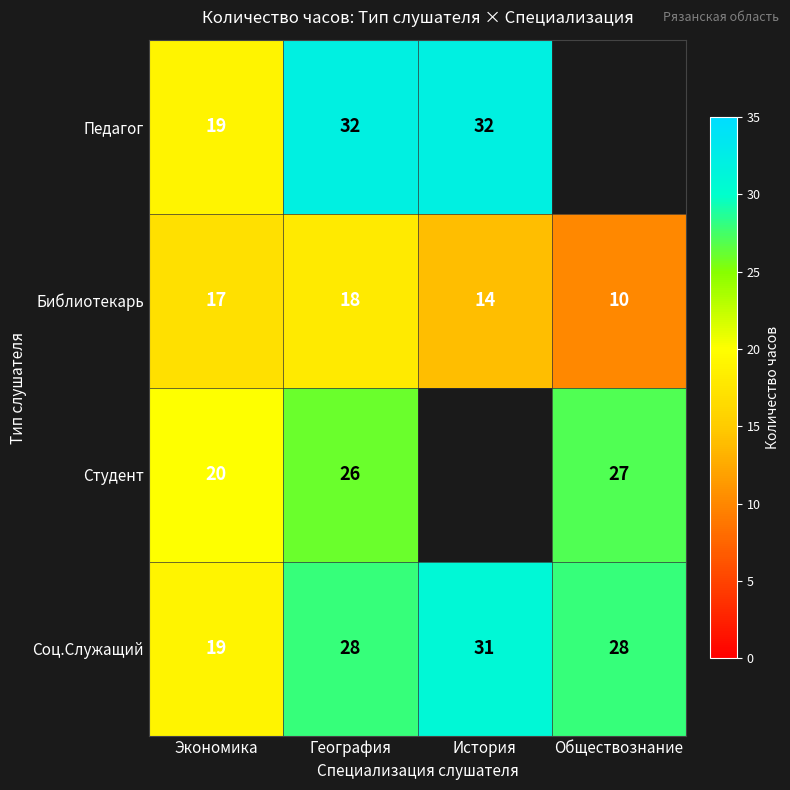

What is the spread (max minus min) of values at География?

14